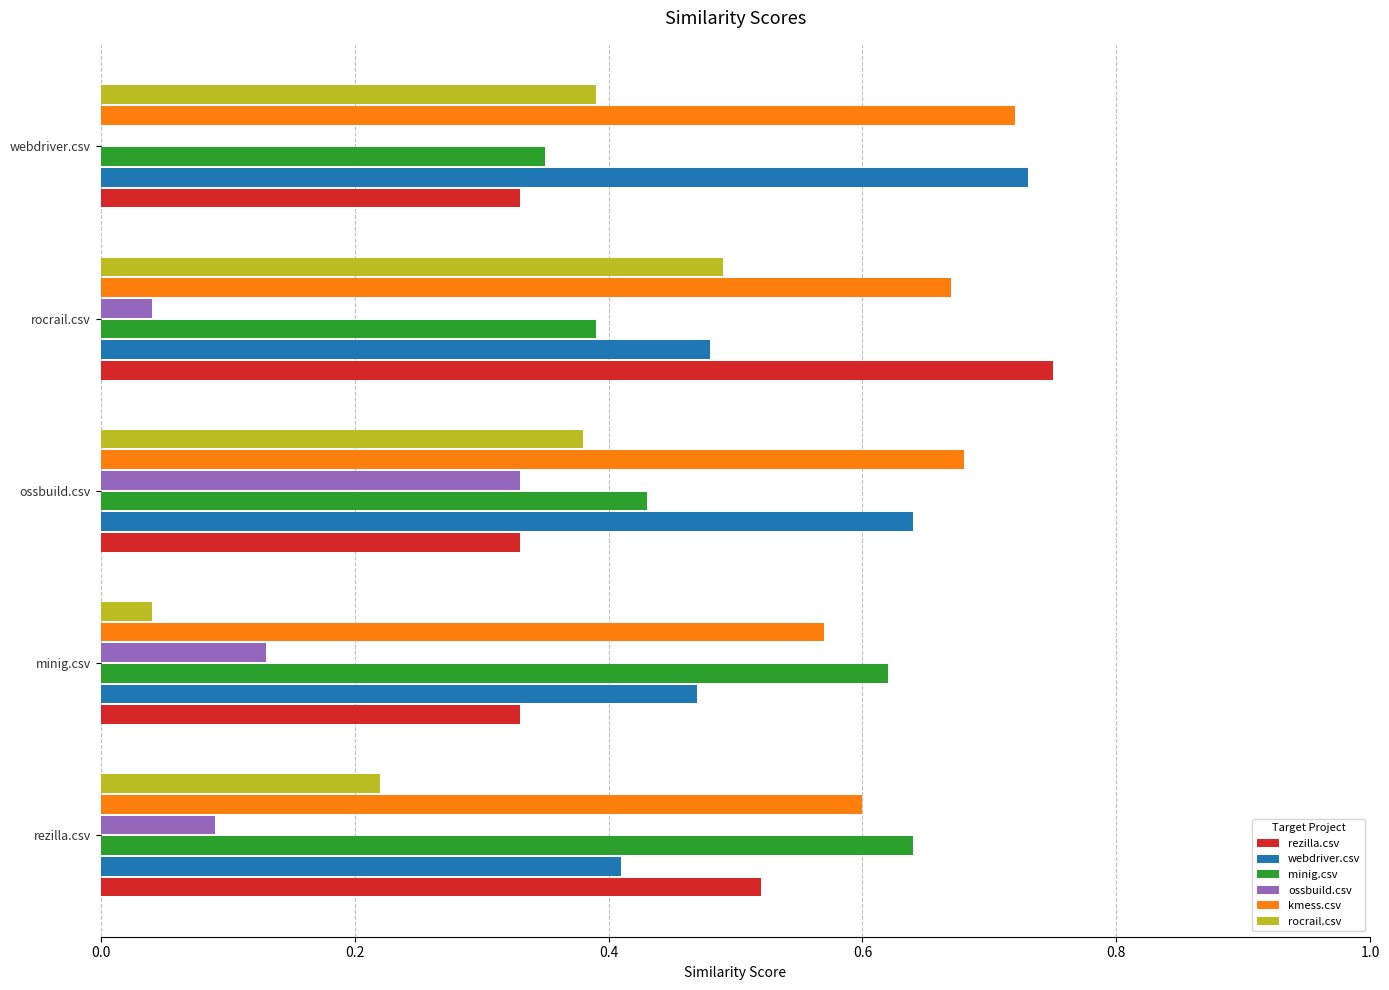

Is it true that rocrail.csv equals 0.7 at rocrail.csv?

False